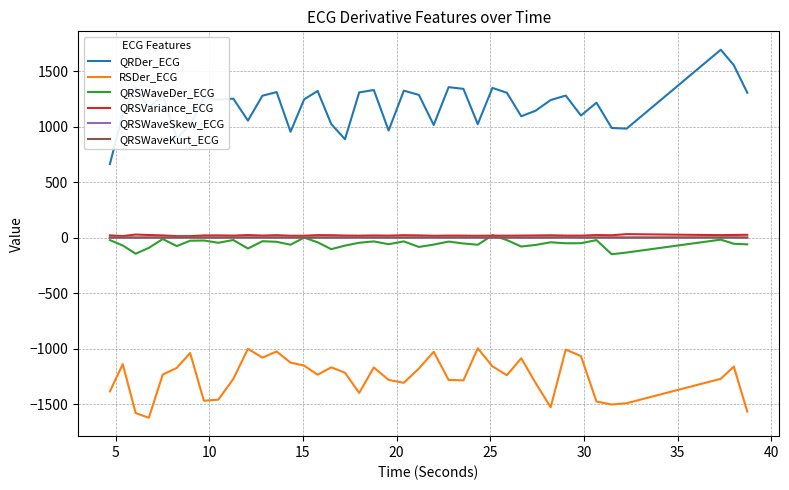

Which series has the largest total across all categories?

QRDer_ECG